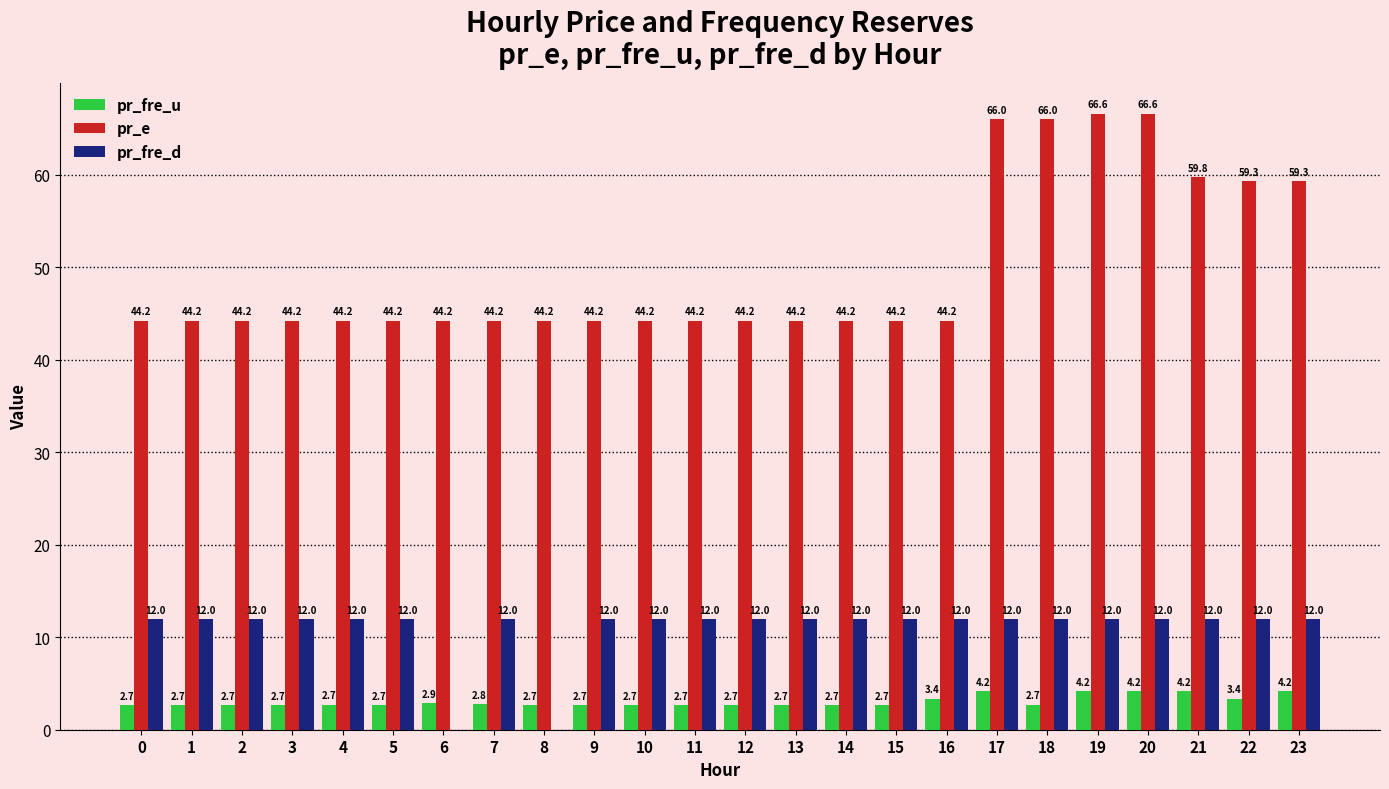

The value of pr_fre_d at 15 is 12.0. True or false?

True